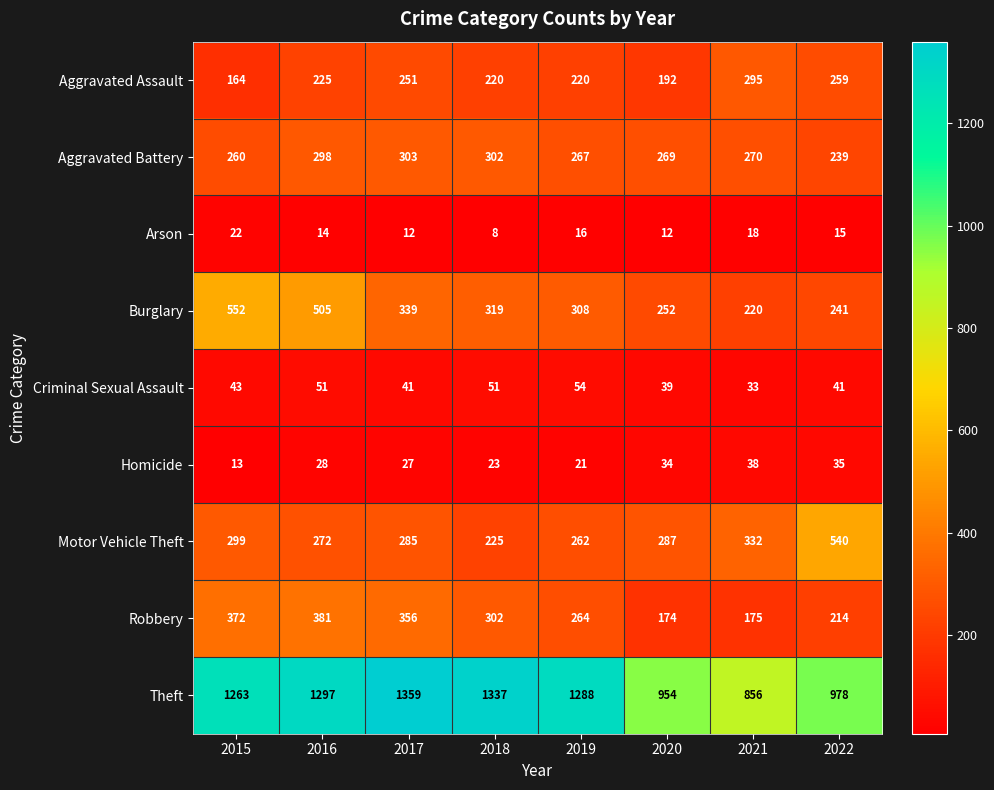

True or false: Robbery has a value of 372 at 2015.

True